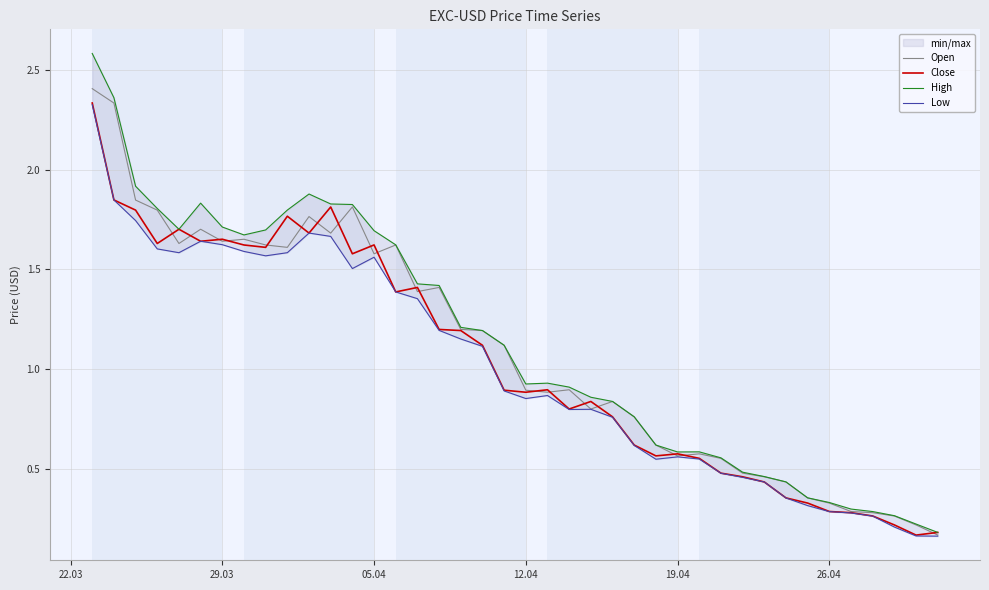

Does the chart display data point markers on the line(s)?

No